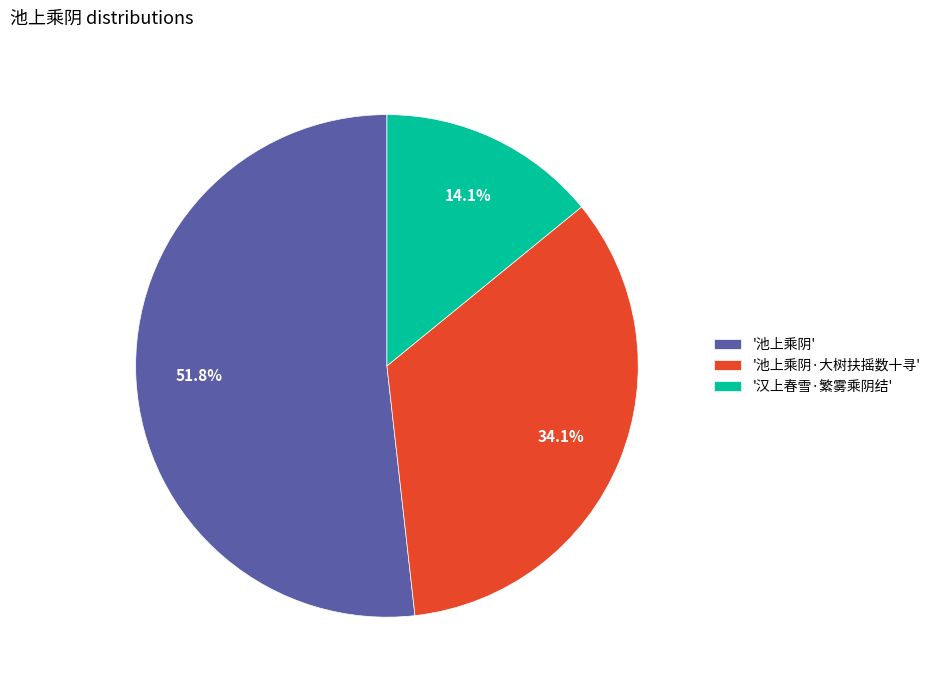

How many slices are in this pie chart?

3